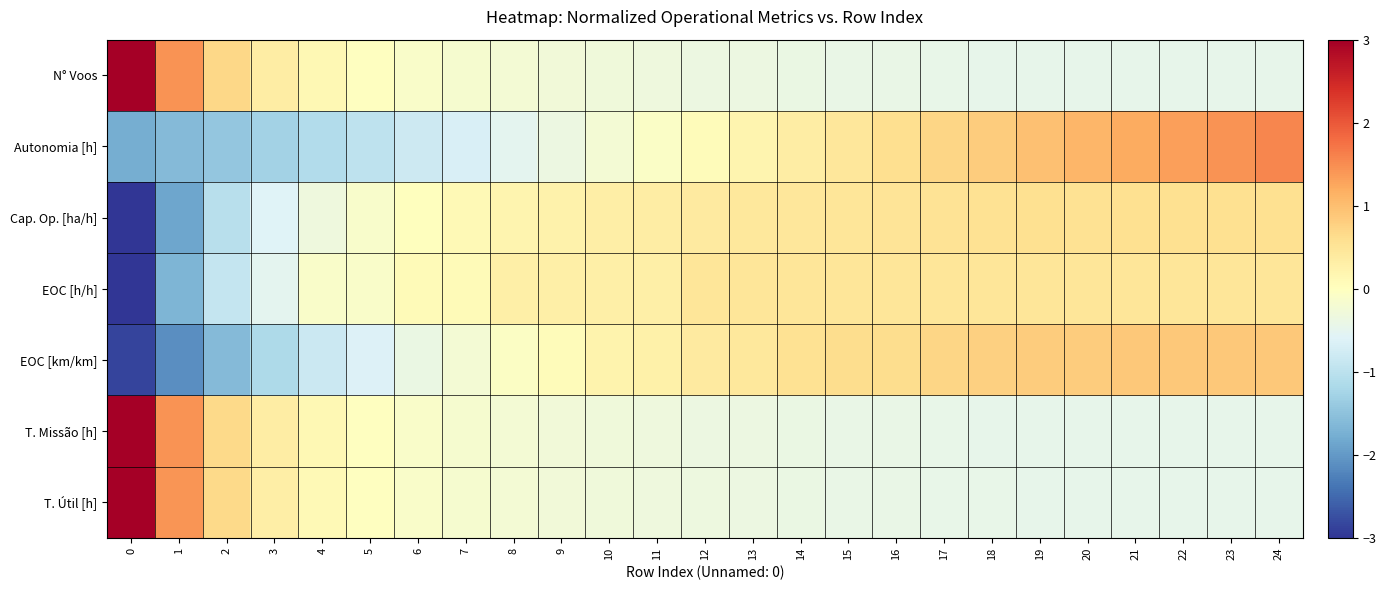

What is the minimum value shown in the chart?

-4.2